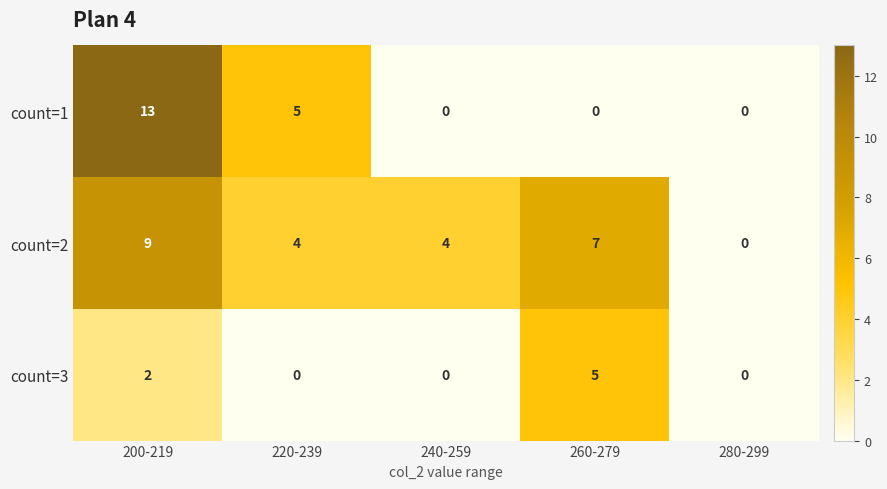

Reading left to right, list all the values displayed in this chart.

count=1: 200-219=13	220-239=5	240-259=0	260-279=0	280-299=0
count=2: 200-219=9	220-239=4	240-259=4	260-279=7	280-299=0
count=3: 200-219=2	220-239=0	240-259=0	260-279=5	280-299=0